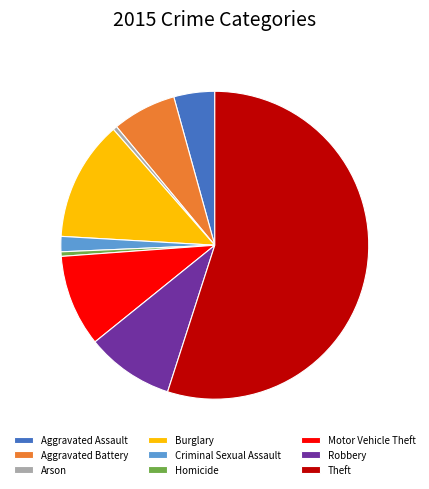

What is the largest slice in the pie chart?

Theft